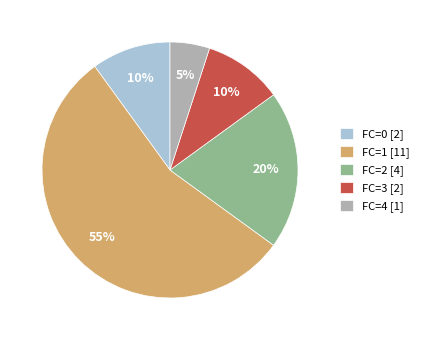

To the nearest percent, what is the average slice percentage?

20%